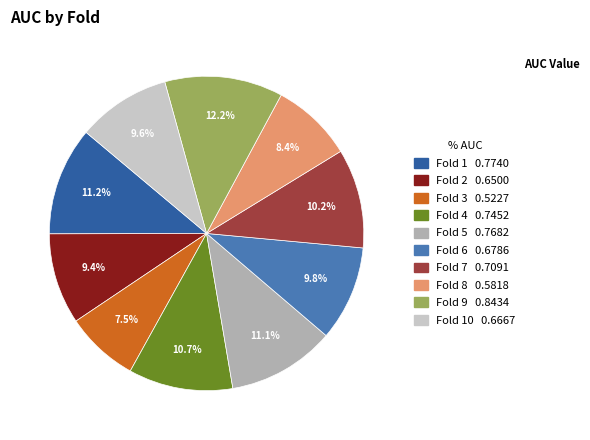

Is there a majority slice in this chart?

No